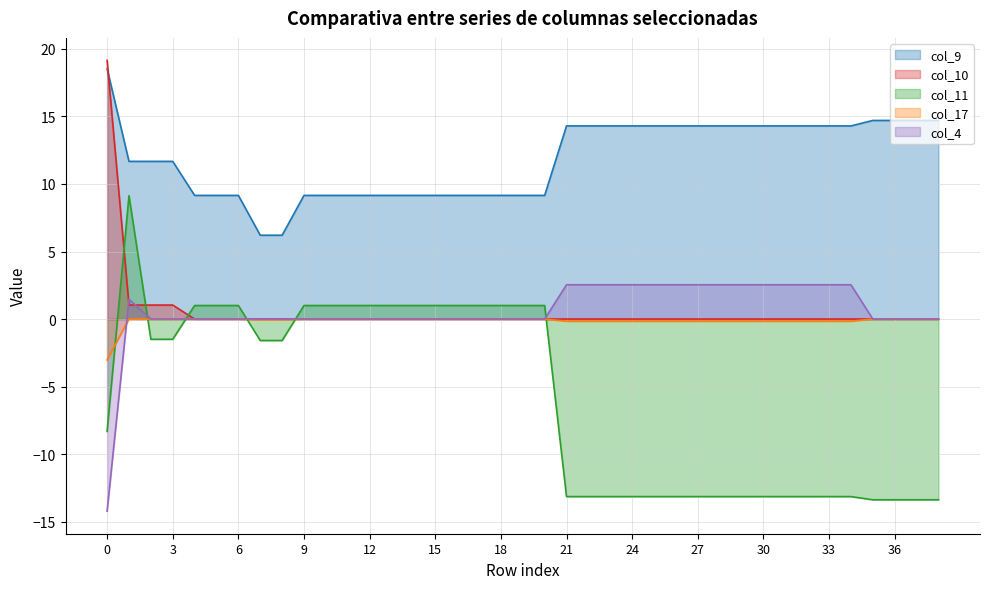

What is the difference between the col_4 values at 17 and 30?

2.5